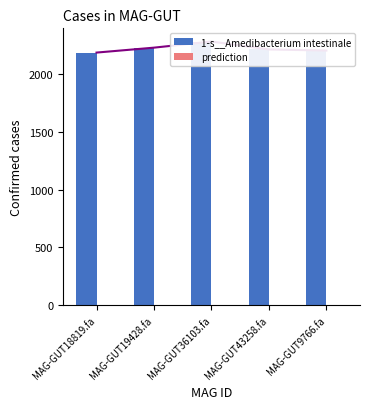

Rank the series by their maximum value, from highest to lowest.

1-s__Amedibacterium intestinale, prediction